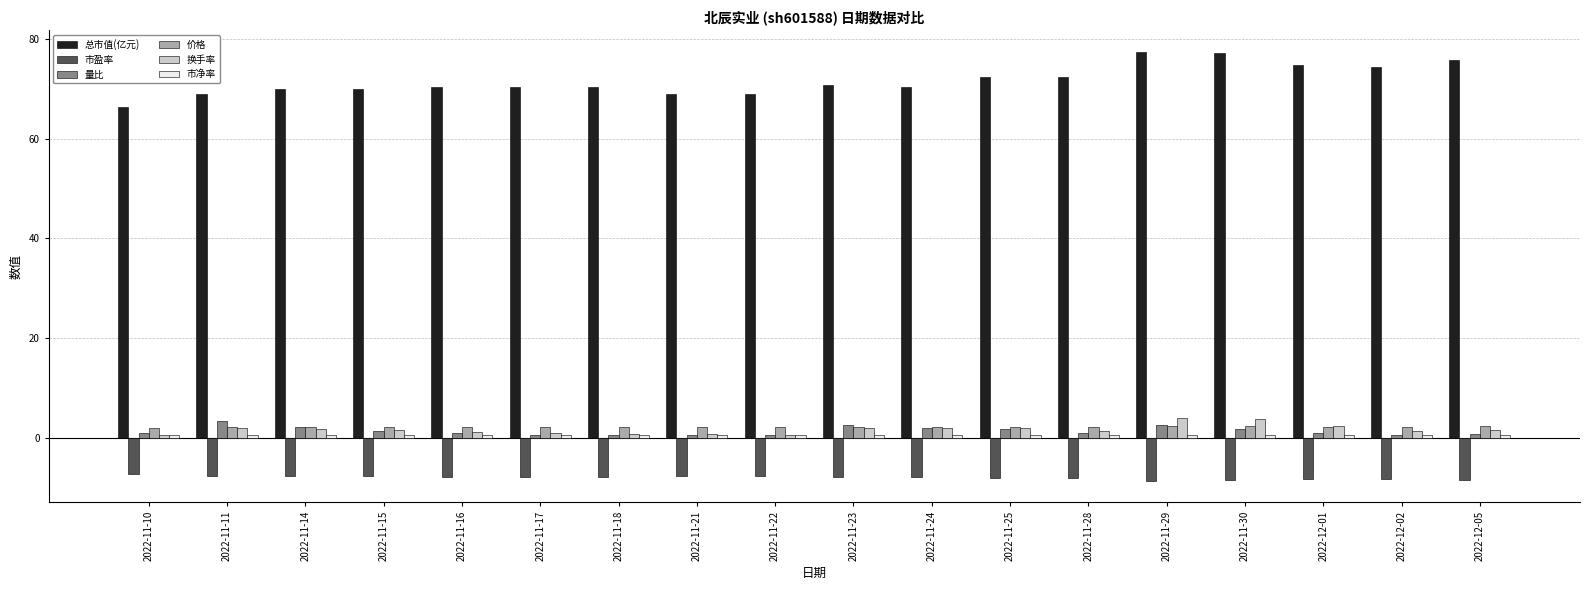

Which series has the largest range (max minus min)?

总市值(亿元)